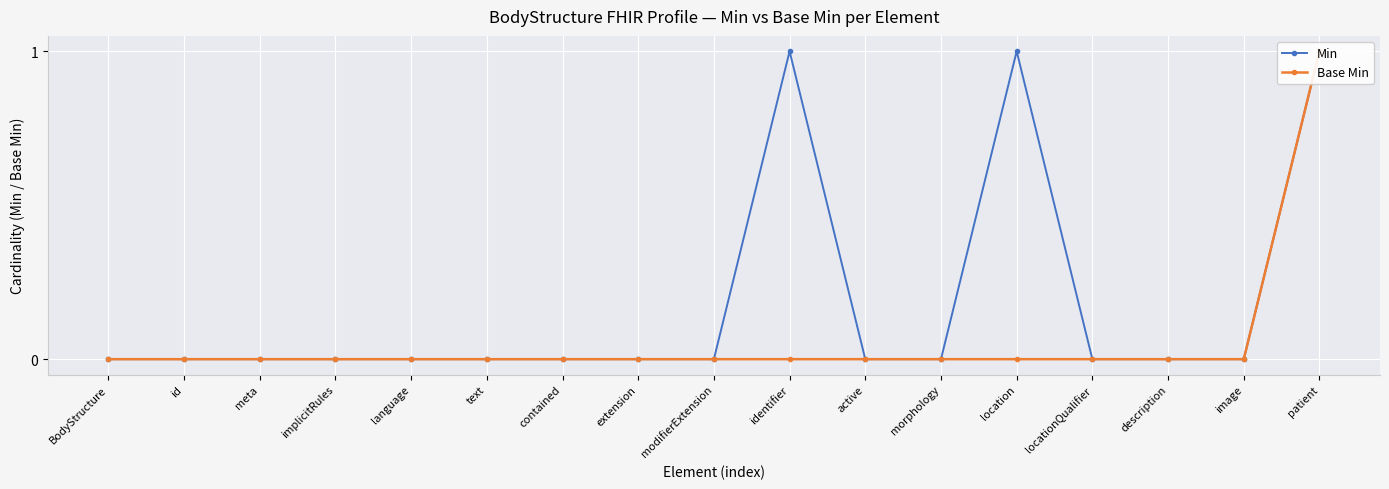

At how many categories does at least one series exceed 0?

3